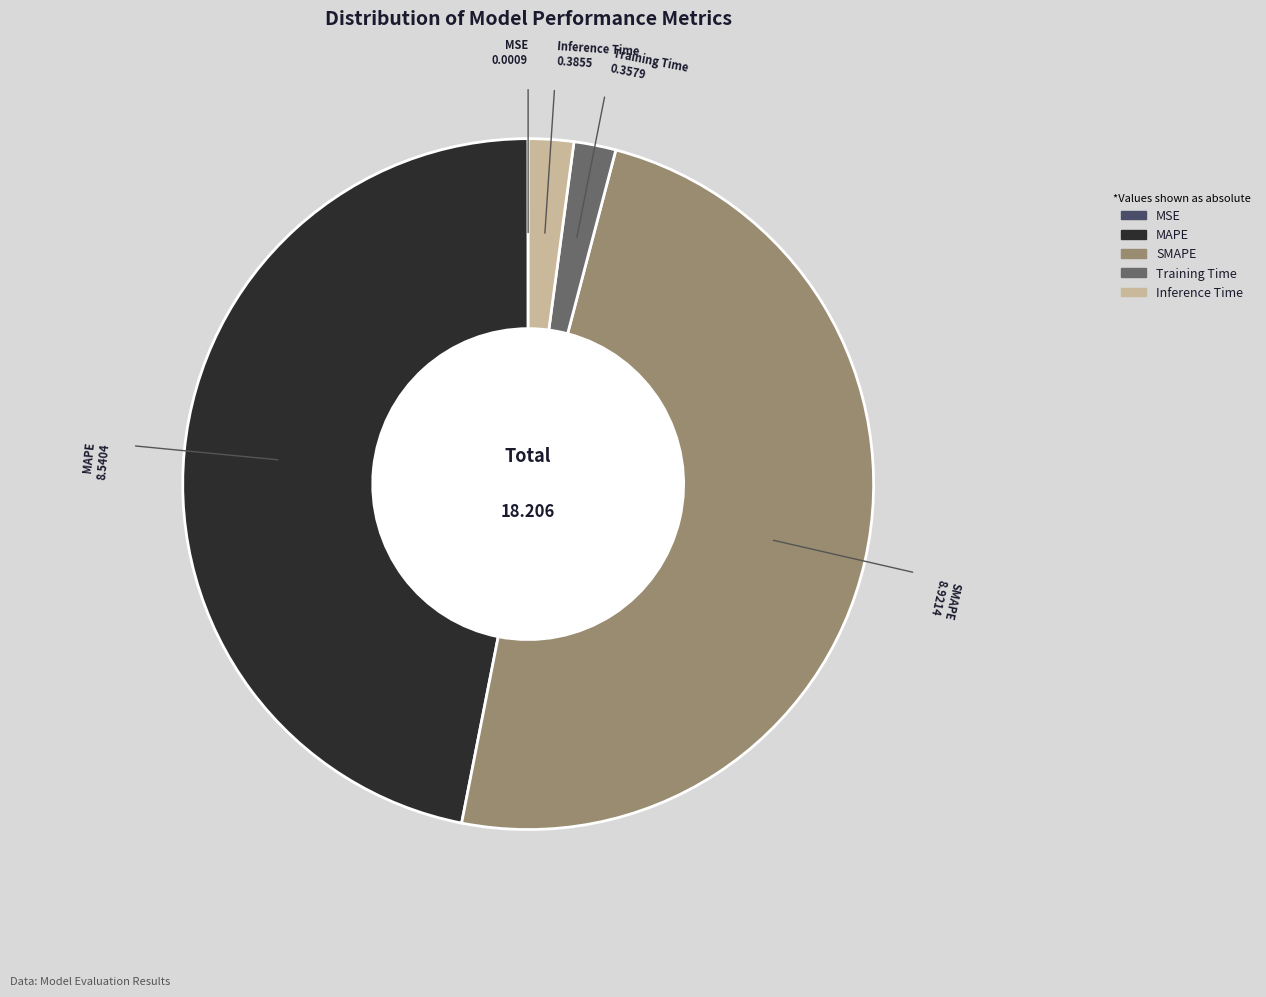

Does Training Time represent more than half of the total?

No